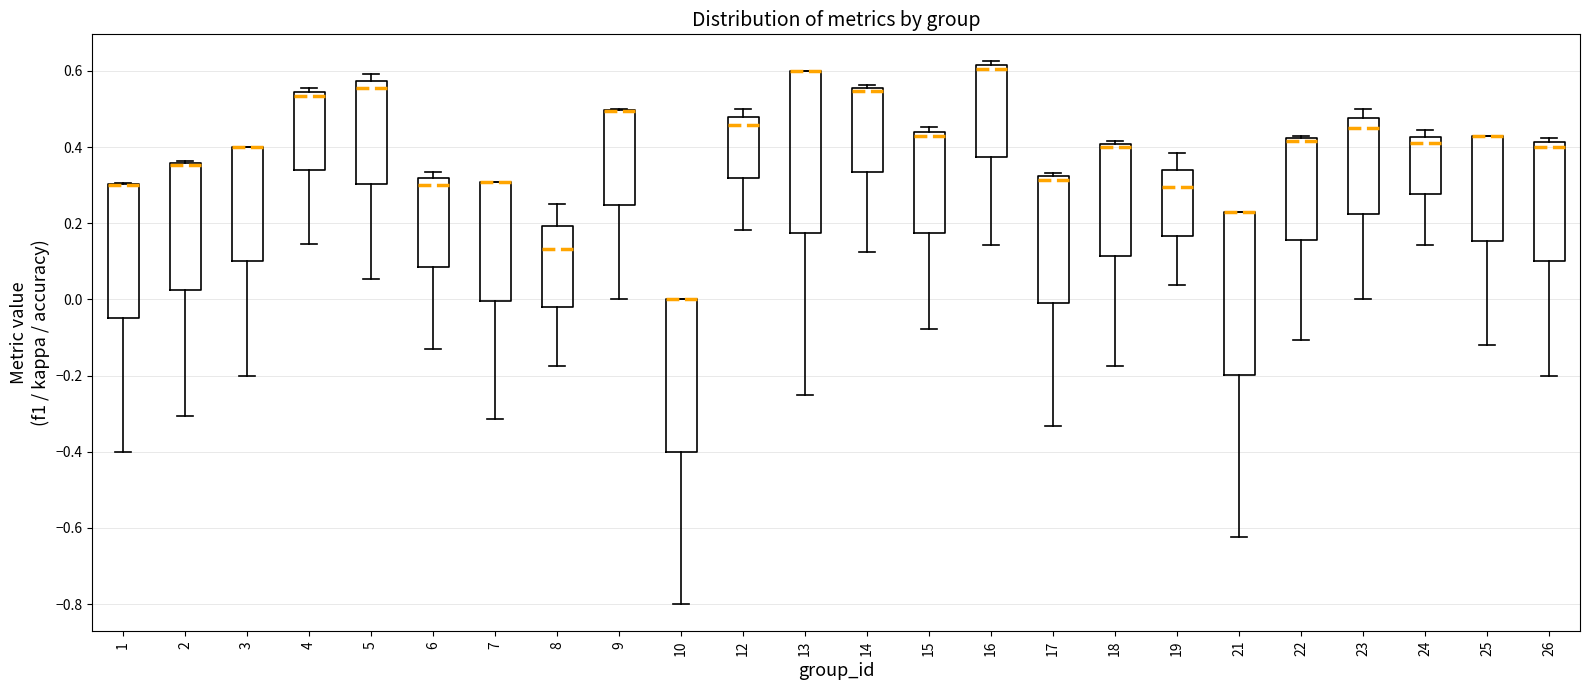

Reading left to right, transcribe this box plot: for each box, give where its median line is, the range the box spans, and where its two whiskers end, as read against the y-axis. The values are not printed on the chart, so give them approximately, as read against the axis.

1: median 0.30 (drawn on the box's upper edge), box -0.04 to 0.30, whiskers -0.40 to 0.30
2: median 0.36 (drawn on the box's upper edge), box 0.02 to 0.36, whiskers -0.30 to 0.36
3: median 0.40 (drawn on the box's upper edge), box 0.10 to 0.40, whiskers -0.20 to 0.40
4: median 0.54 (just below the box's upper edge), box 0.34 to 0.54, whiskers 0.14 to 0.56
5: median 0.56, box 0.30 to 0.58, whiskers 0.06 to 0.60
6: median 0.30, box 0.08 to 0.32, whiskers -0.12 to 0.34
7: median 0.30 (drawn on the box's upper edge), box 0.00 to 0.30, whiskers -0.32 to 0.30
8: median 0.14, box -0.02 to 0.20, whiskers -0.18 to 0.26
9: median 0.50 (drawn on the box's upper edge), box 0.24 to 0.50, whiskers 0.00 to 0.50
10: median 0.00 (drawn on the box's upper edge), box -0.40 to 0.00, whiskers -0.80 to 0.00
12: median 0.46, box 0.32 to 0.48, whiskers 0.18 to 0.50
13: median 0.60 (drawn on the box's upper edge), box 0.18 to 0.60, whiskers -0.24 to 0.60
14: median 0.54, box 0.34 to 0.56, whiskers 0.12 to 0.56 (just above the box's upper edge)
15: median 0.42, box 0.18 to 0.44, whiskers -0.08 to 0.46
16: median 0.60, box 0.38 to 0.62, whiskers 0.14 to 0.62 (just above the box's upper edge)
17: median 0.32 (just below the box's upper edge), box 0.00 to 0.32, whiskers -0.34 to 0.34
18: median 0.40 (just below the box's upper edge), box 0.12 to 0.40, whiskers -0.18 to 0.42
19: median 0.30, box 0.16 to 0.34, whiskers 0.04 to 0.38
21: median 0.24 (drawn on the box's upper edge), box -0.20 to 0.24, whiskers -0.62 to 0.24
22: median 0.42 (drawn on the box's upper edge), box 0.16 to 0.42, whiskers -0.10 to 0.42 (just above the box's upper edge)
23: median 0.46, box 0.22 to 0.48, whiskers 0.00 to 0.50
24: median 0.40, box 0.28 to 0.42, whiskers 0.14 to 0.44
25: median 0.42 (drawn on the box's upper edge), box 0.16 to 0.42, whiskers -0.12 to 0.42
26: median 0.40, box 0.10 to 0.42, whiskers -0.20 to 0.42 (just above the box's upper edge)